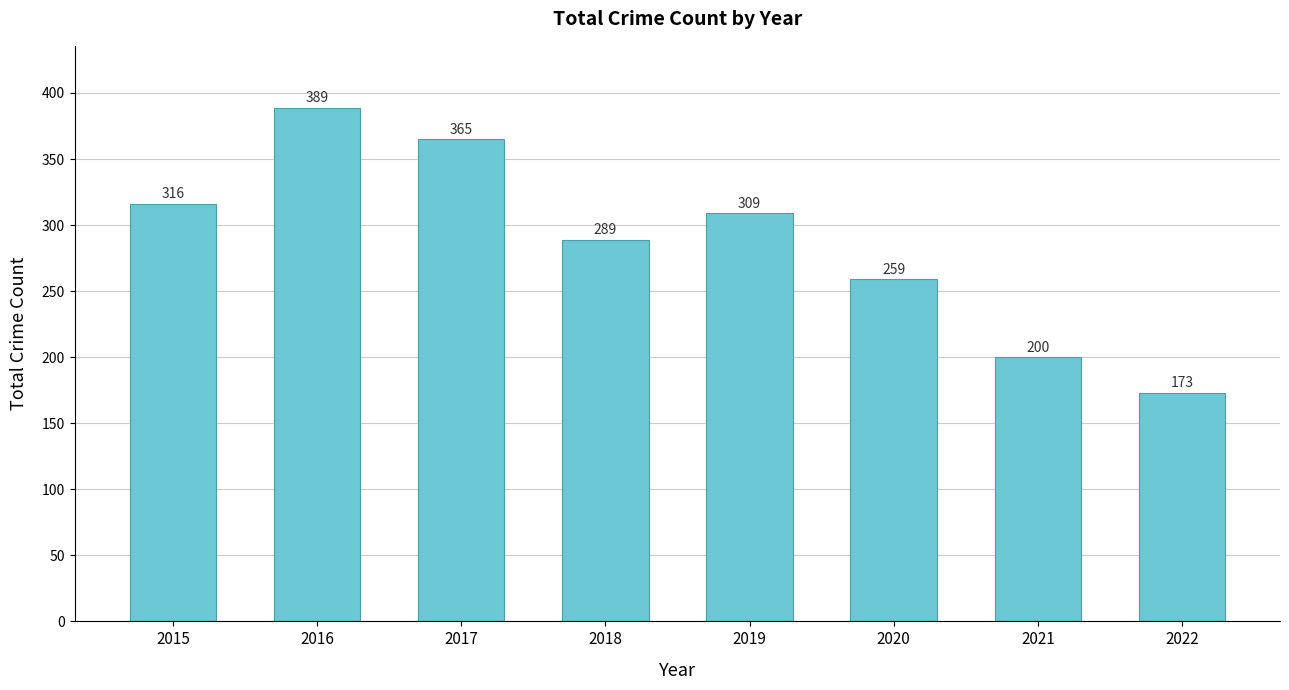

Are the bars horizontal?

No